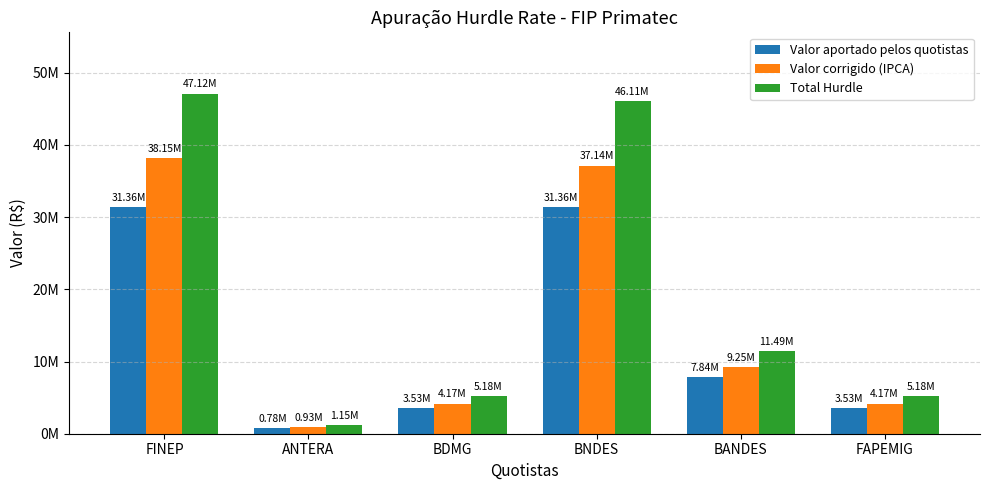

Are the bars horizontal?

No